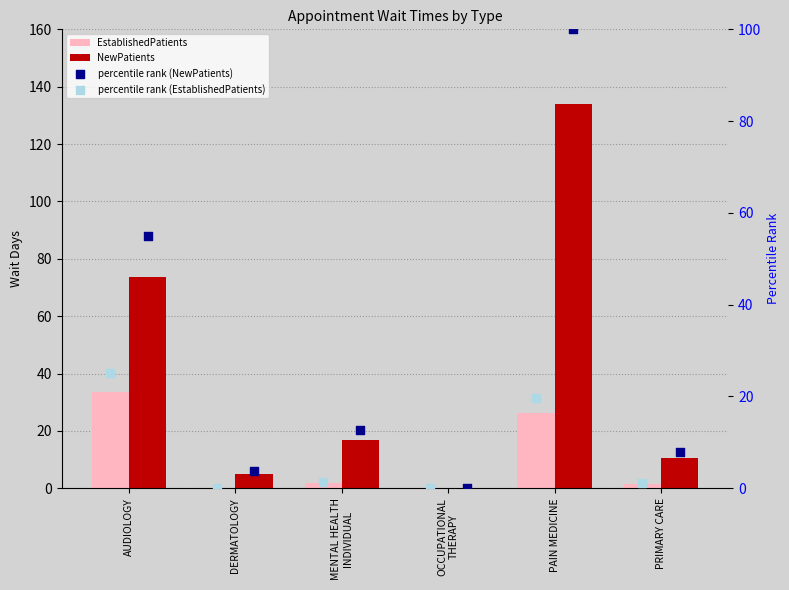

Is the value of NewPatients at PAIN MEDICINE greater than the value of EstablishedPatients at MENTAL HEALTH
INDIVIDUAL?

Yes